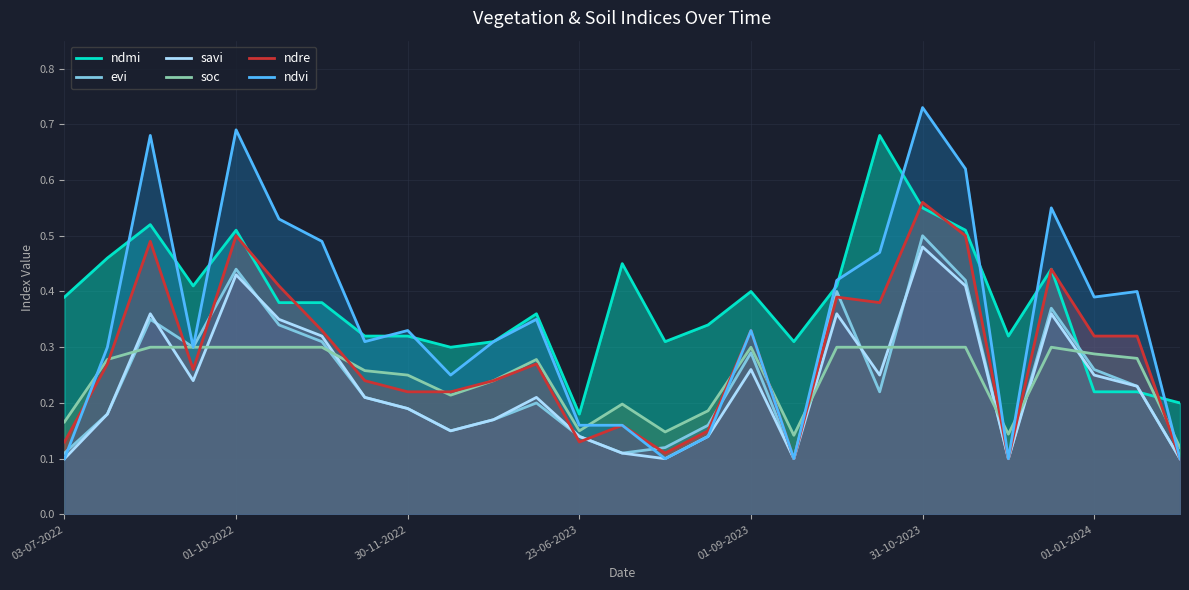

True or false: ndre and ndvi cross at least once.

True